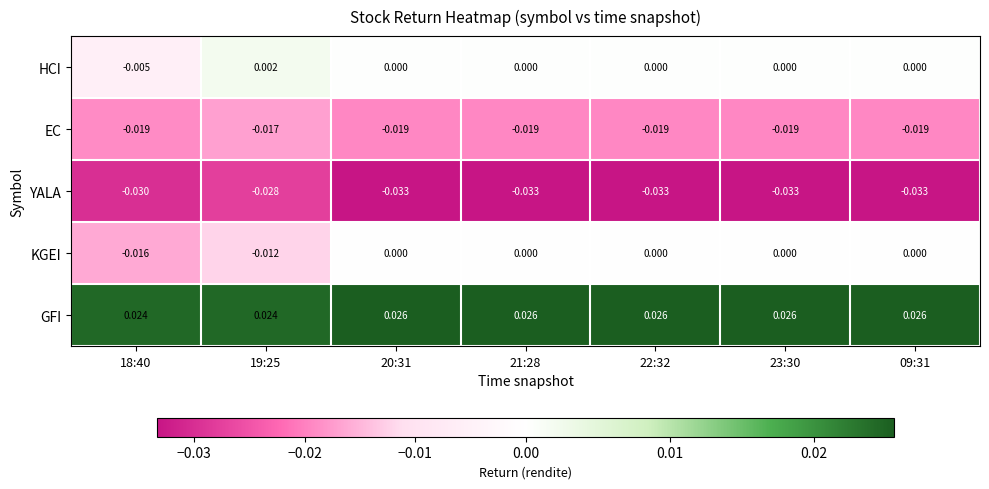

List the series in order of their peak value, lowest first.

YALA, EC, KGEI, HCI, GFI